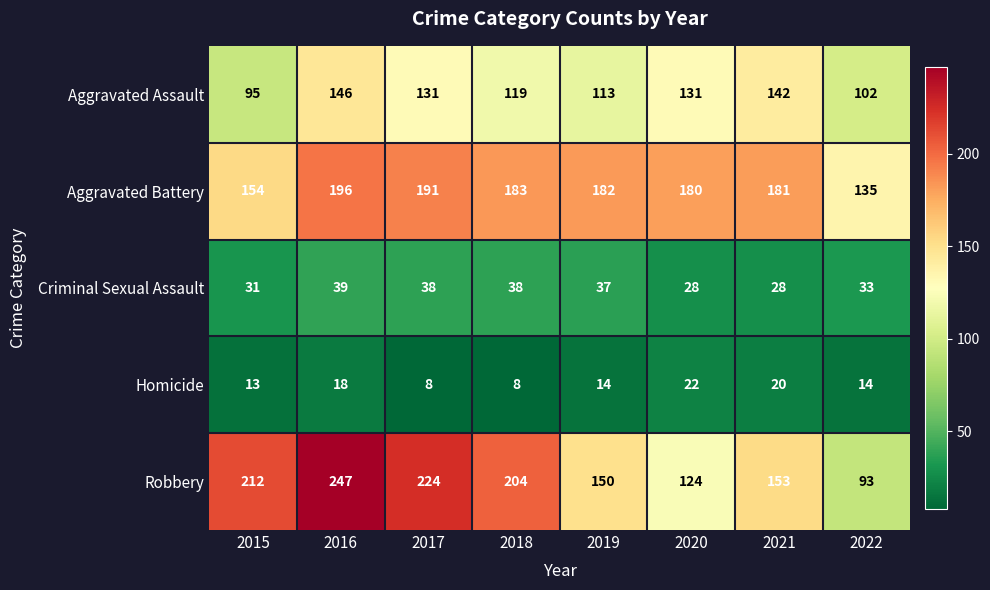

Which series has the largest total across all categories?

Robbery